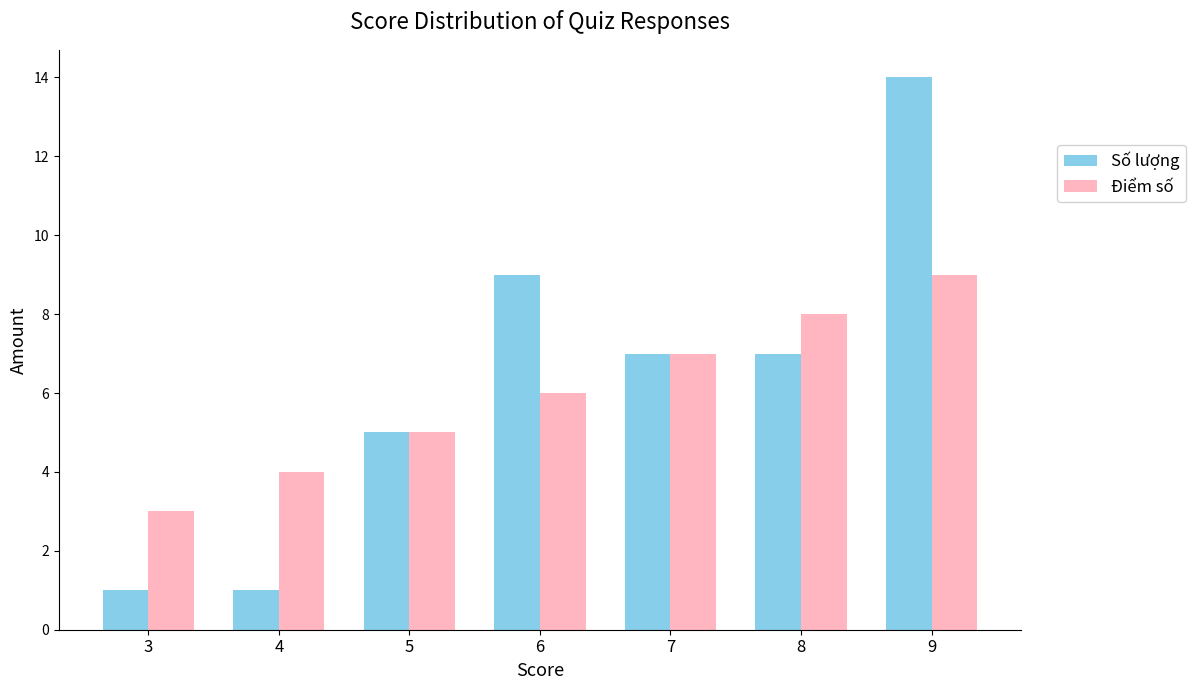

What is the difference between the Điểm số values at 7 and 3?

4